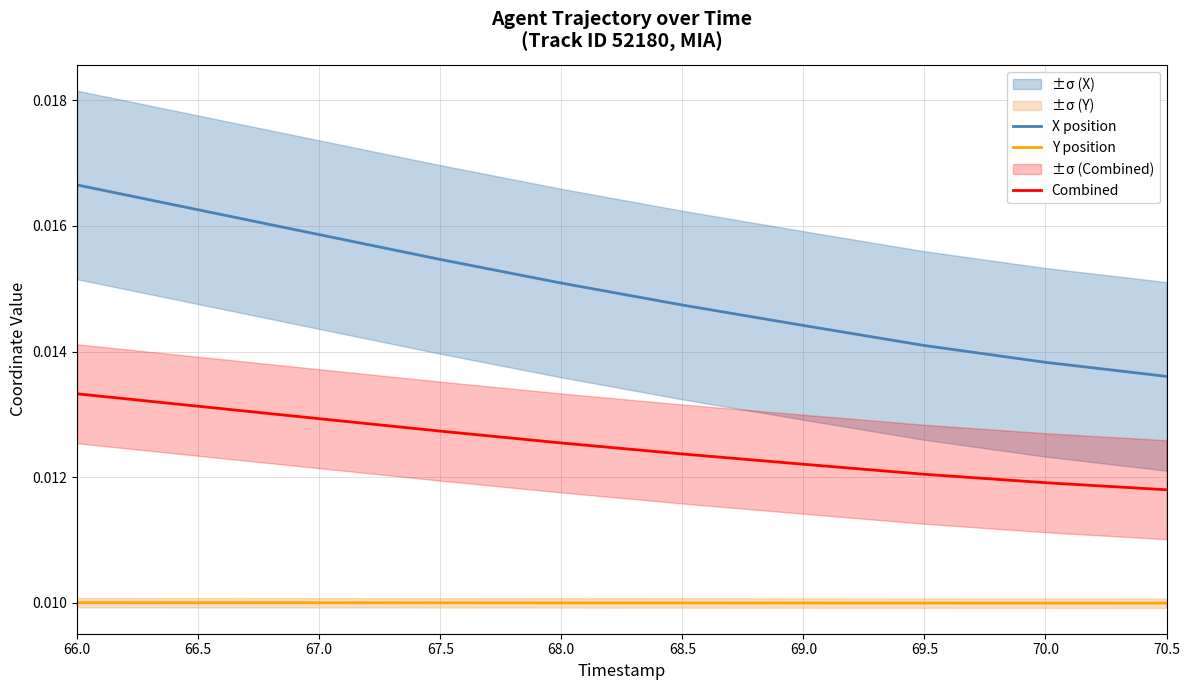

True or false: Combined and X position cross at least once.

False